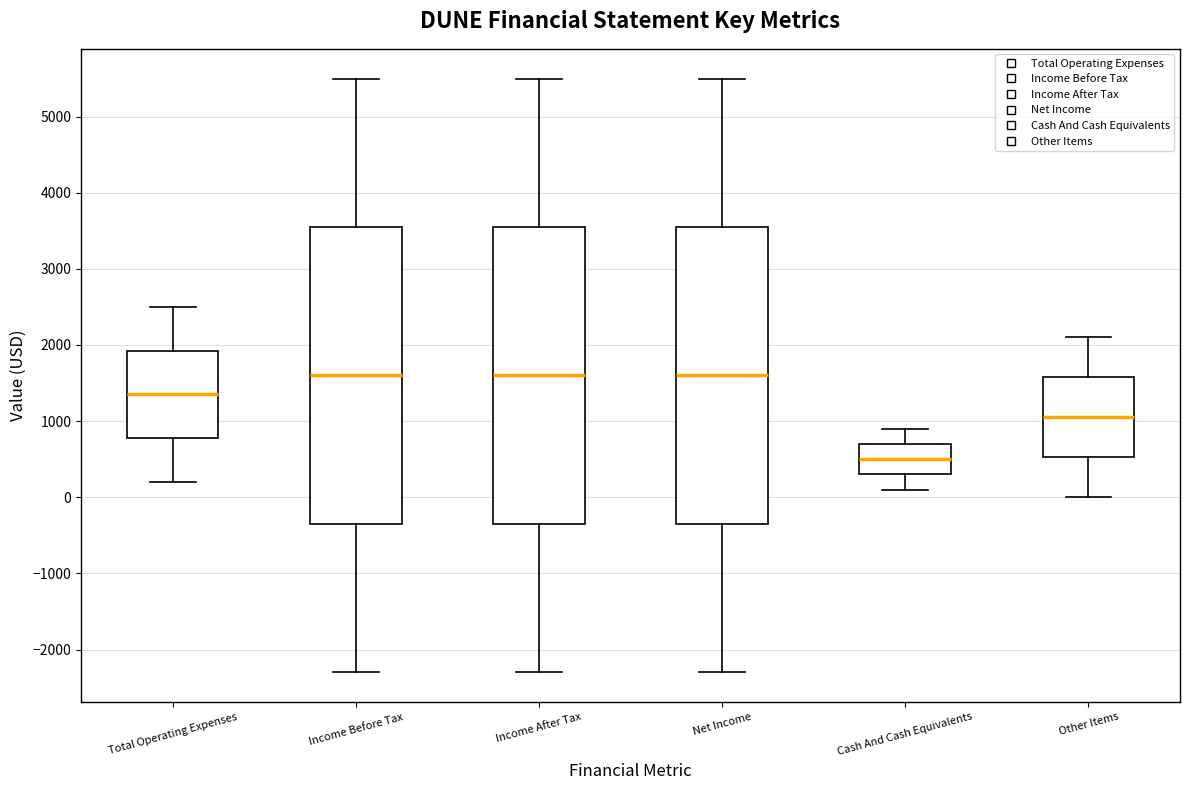

Which box has the lowest median line?

Cash And Cash Equivalents